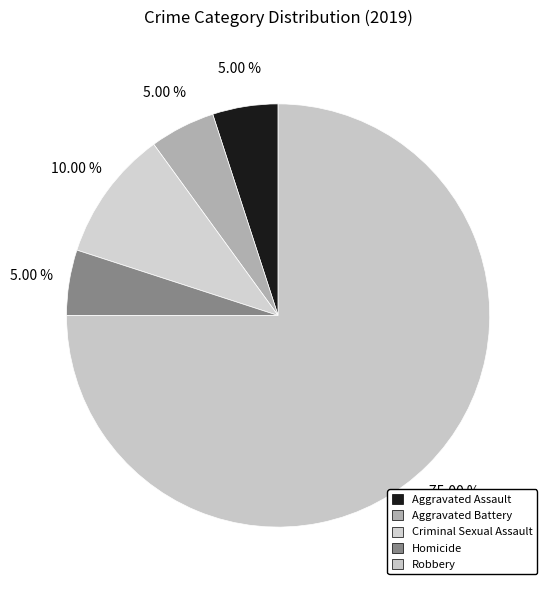

How many slices are in this pie chart?

5